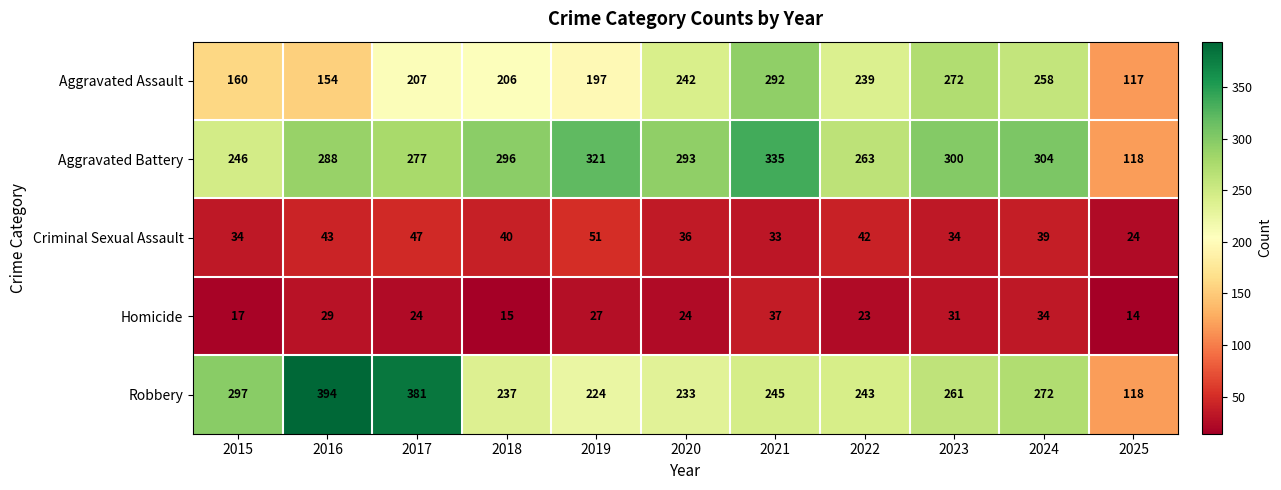

What is the minimum value shown in the chart?

14